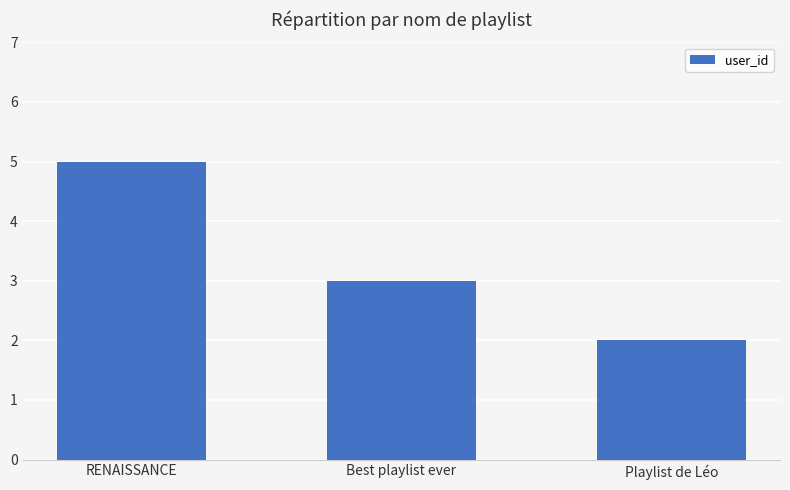

Reading right to left, what are all the values shown in this chart?

2	3	5